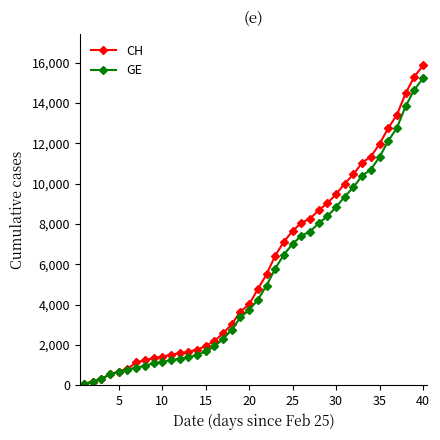

List the series in order of their peak value, lowest first.

GE, CH